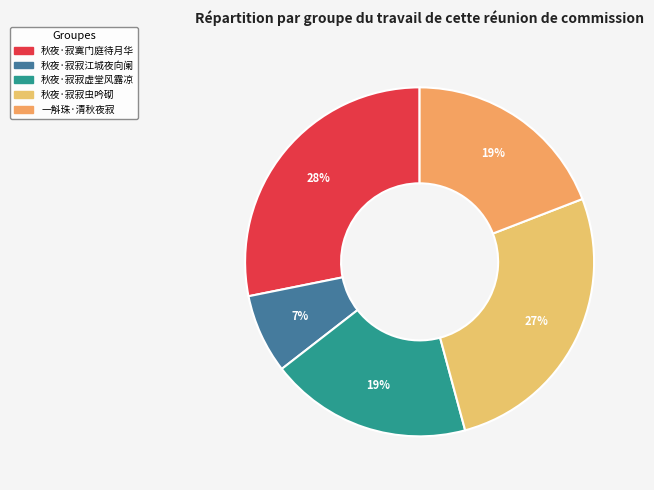

Which category has the biggest portion of the pie?

秋夜·寂寞门庭待月华